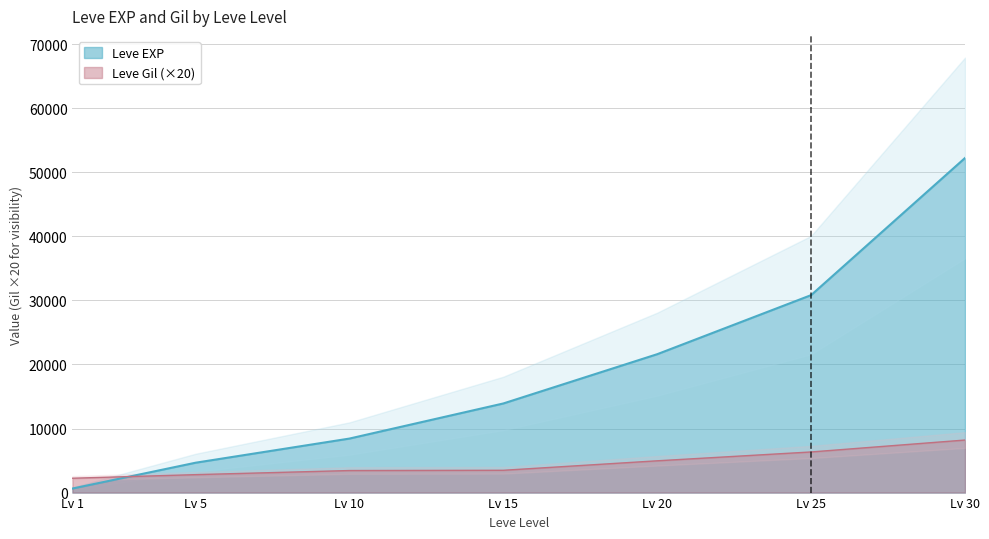

Which series ends up on top after the final intersection of Leve EXP and Leve Gil (×20)?

Leve EXP